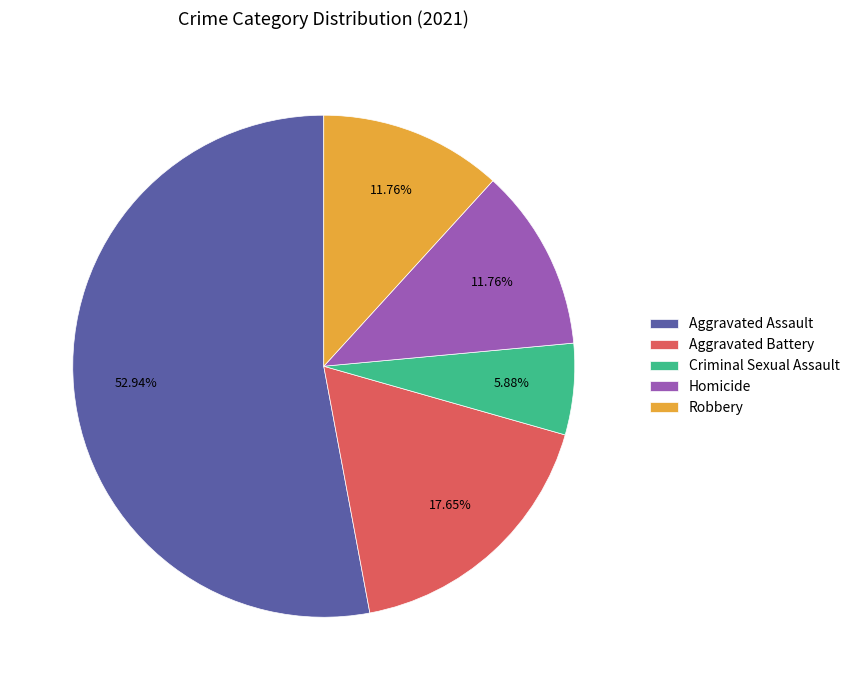

Which slice represents more than half of the pie?

Aggravated Assault